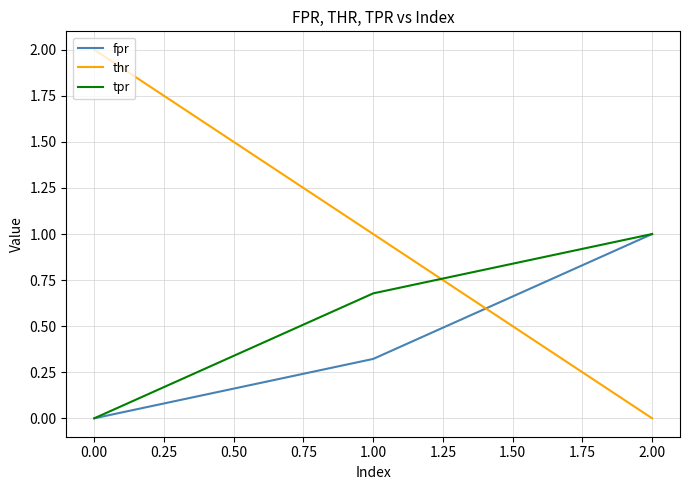

Is it true that tpr equals 1.6 at 2.00?

False